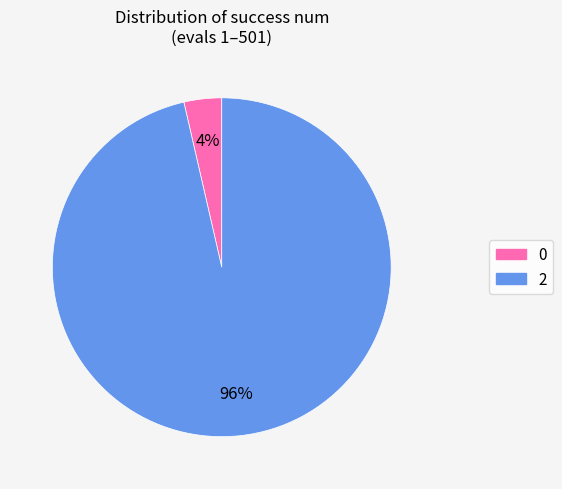

True or false: 2 accounts for 96% of the total.

True